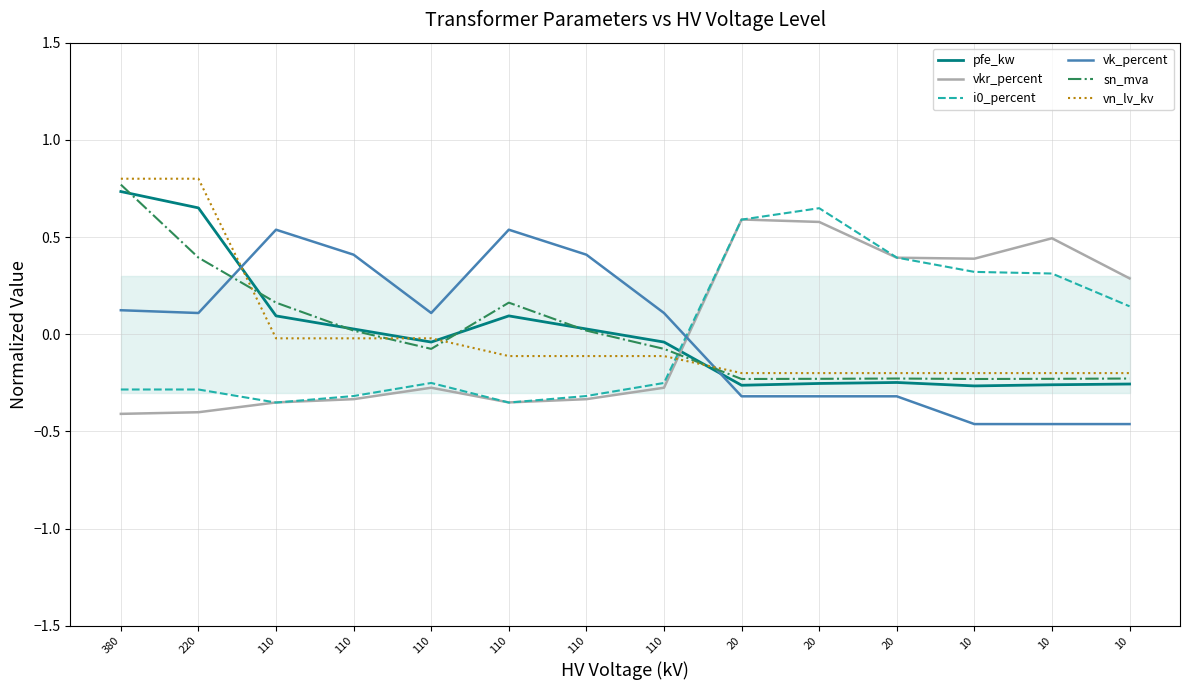

True or false: vn_lv_kv has more than 1 points higher than both neighbors.

False